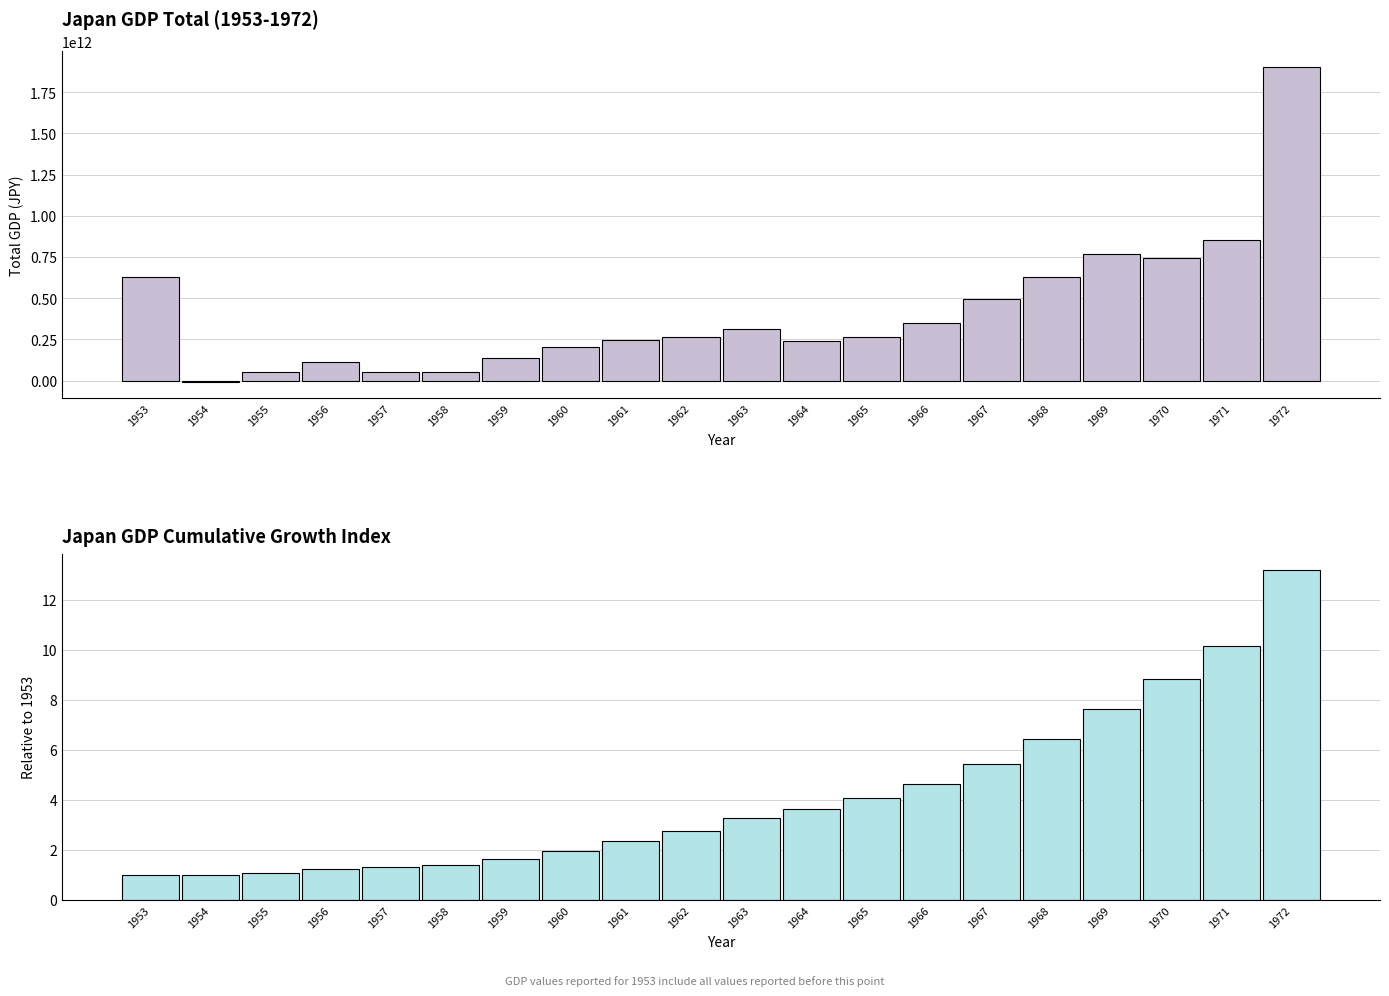

Reading left to right, transcribe all the data shown in this chart.

1953=1.0	1954=1.0	1955=1.1	1956=1.2	1957=1.3	1958=1.4	1959=1.6	1960=2.0	1961=2.4	1962=2.8	1963=3.3	1964=3.7	1965=4.1	1966=4.6	1967=5.4	1968=6.4	1969=7.6	1970=8.8	1971=10.2	1972=13.2